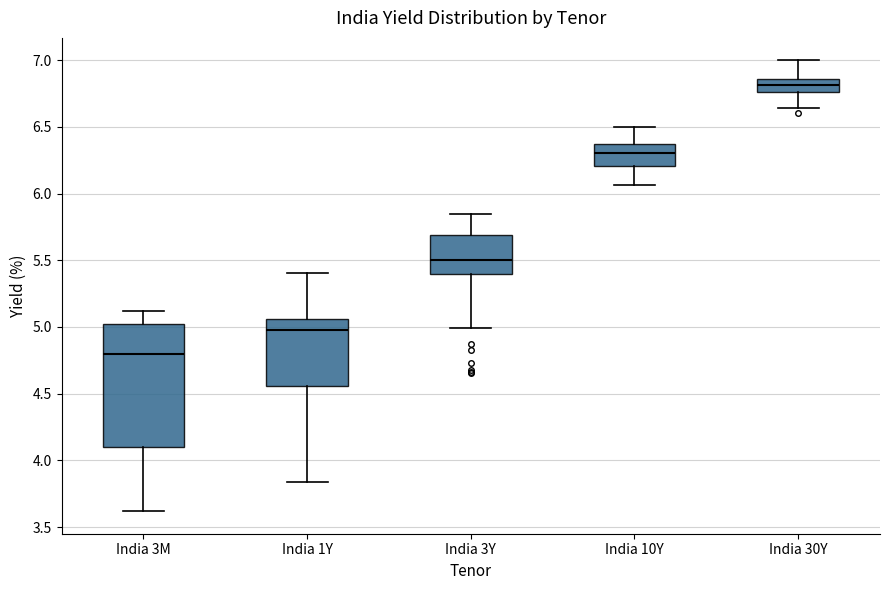

Where does the lower whisker of the box for India 30Y end on the y-axis? The values are not printed on the chart, so give them approximately, as read against the axis.

6.65